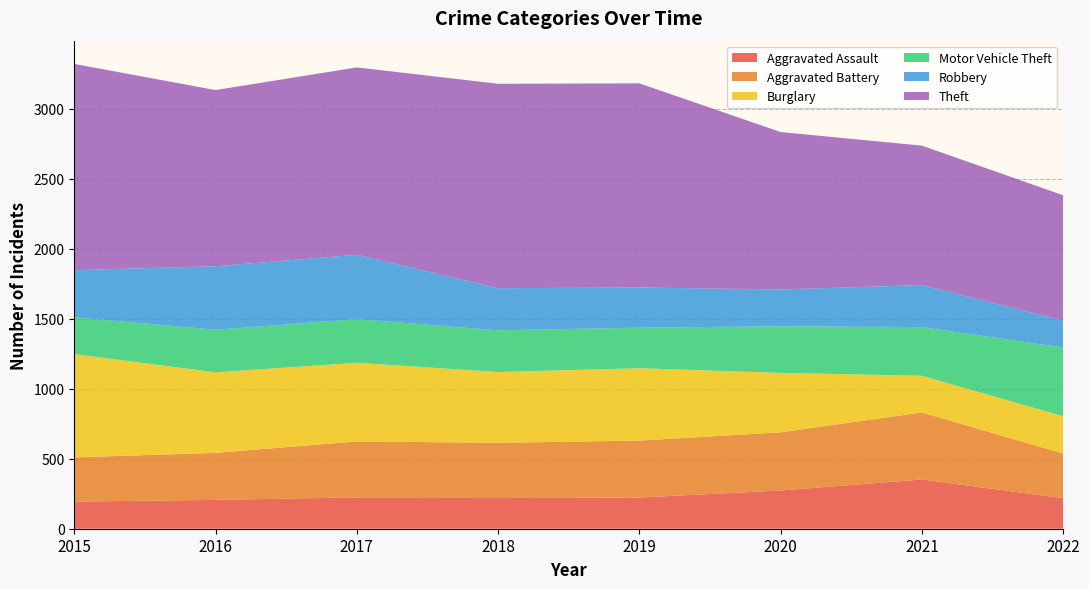

Reading left to right, transcribe all the data shown in this chart.

Aggravated Assault: 2015=194	2016=206	2017=224	2018=225	2019=223	2020=273	2021=352	2022=218
Aggravated Battery: 2015=316	2016=336	2017=400	2018=389	2019=407	2020=416	2021=479	2022=319
Burglary: 2015=738	2016=576	2017=562	2018=506	2019=517	2020=425	2021=262	2022=267
Motor Vehicle Theft: 2015=263	2016=304	2017=312	2018=298	2019=290	2020=333	2021=348	2022=491
Robbery: 2015=337	2016=454	2017=460	2018=301	2019=287	2020=263	2021=300	2022=193
Theft: 2015=1474	2016=1259	2017=1339	2018=1461	2019=1459	2020=1125	2021=997	2022=895